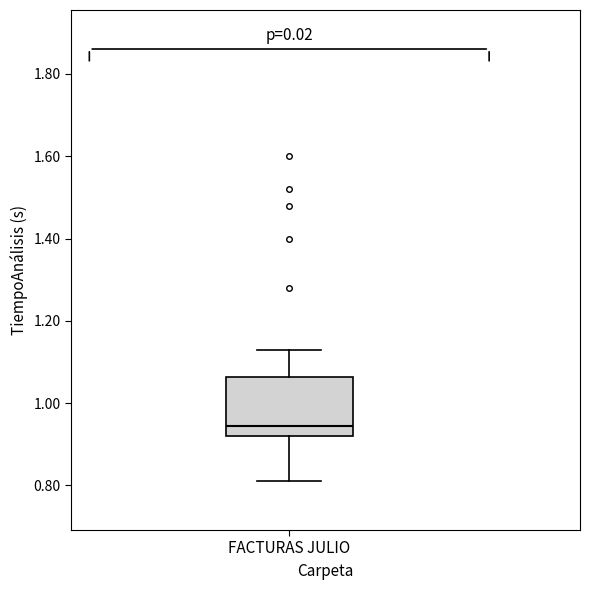

Where is the upper edge of the box for FACTURAS JULIO on the y-axis? The values are not printed on the chart, so give them approximately, as read against the axis.

1.06